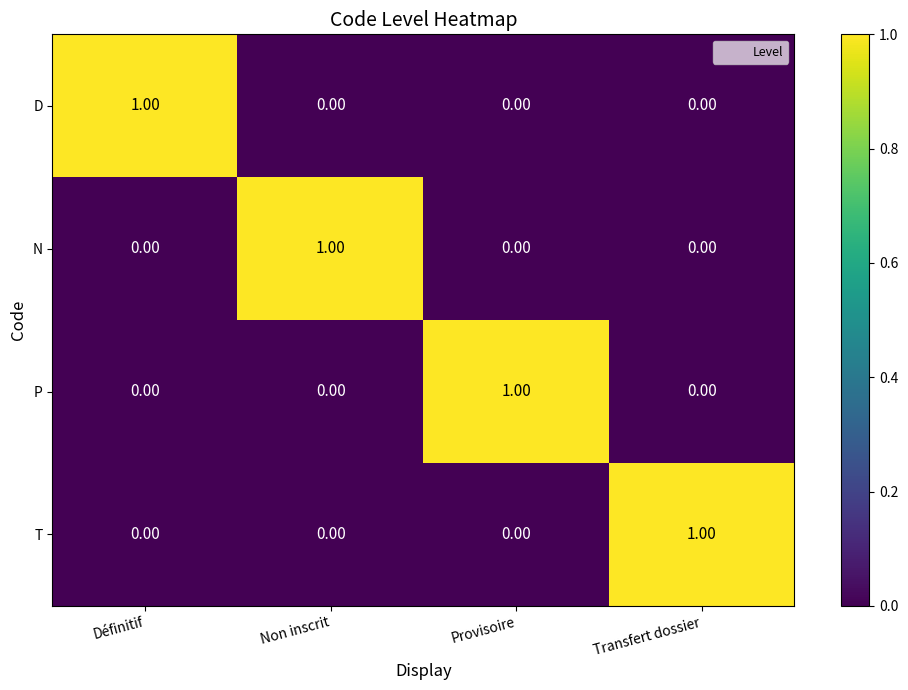

At how many categories does at least one series exceed 0?

4